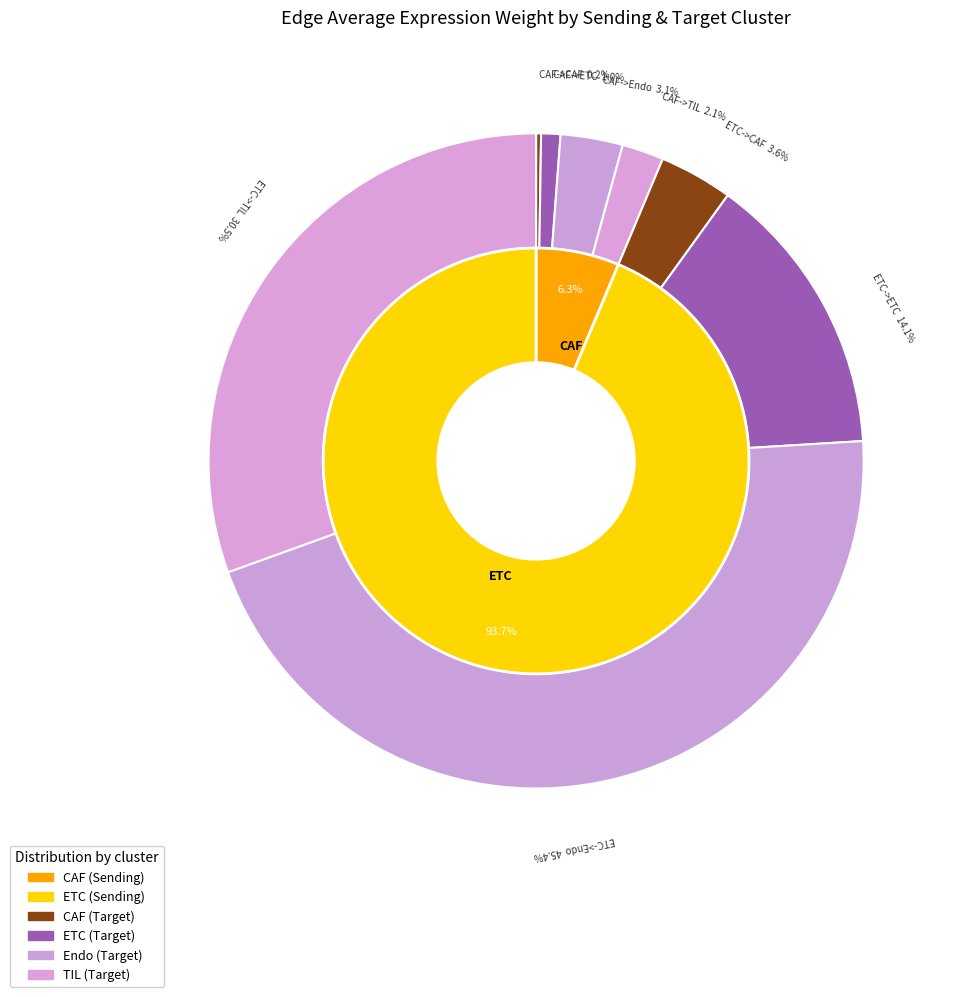

How many segments does this pie chart have?

8